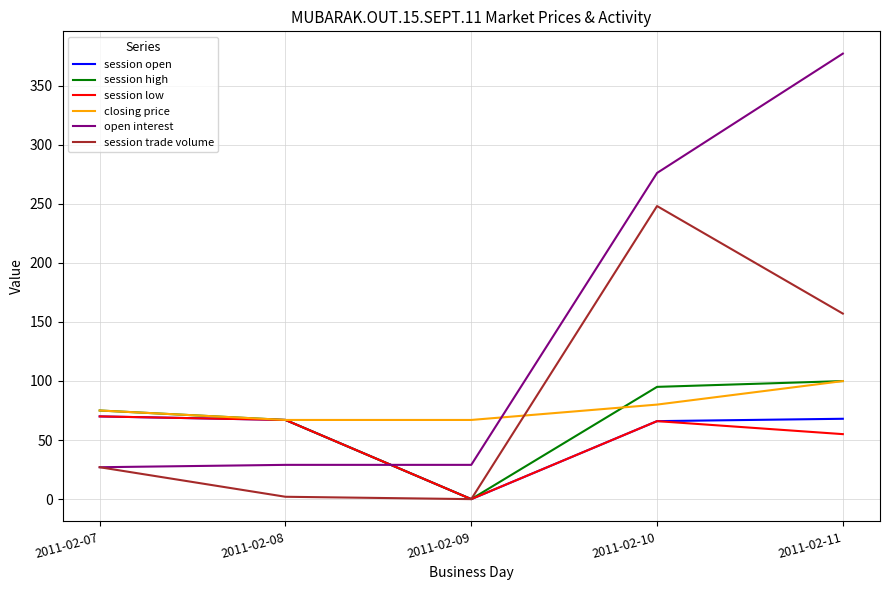

Between 2011-02-07 and 2011-02-10, which series saw the biggest shift?

open interest